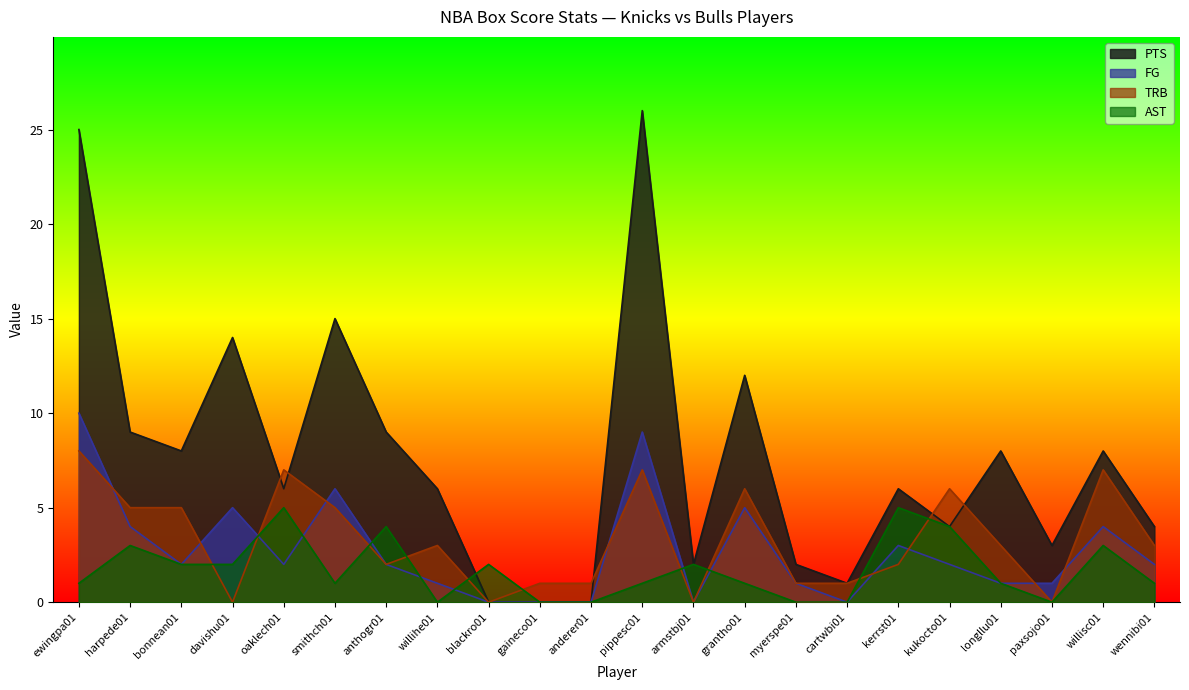

Rank the series by their maximum value, from highest to lowest.

PTS, FG, TRB, AST